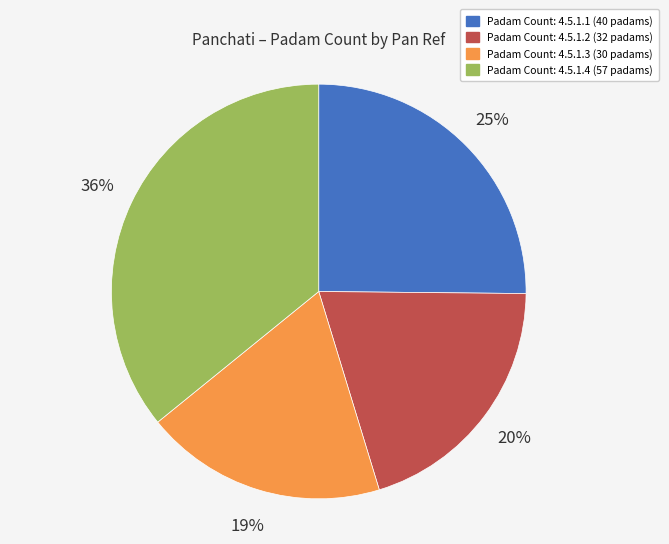

Does any single category account for the majority?

No